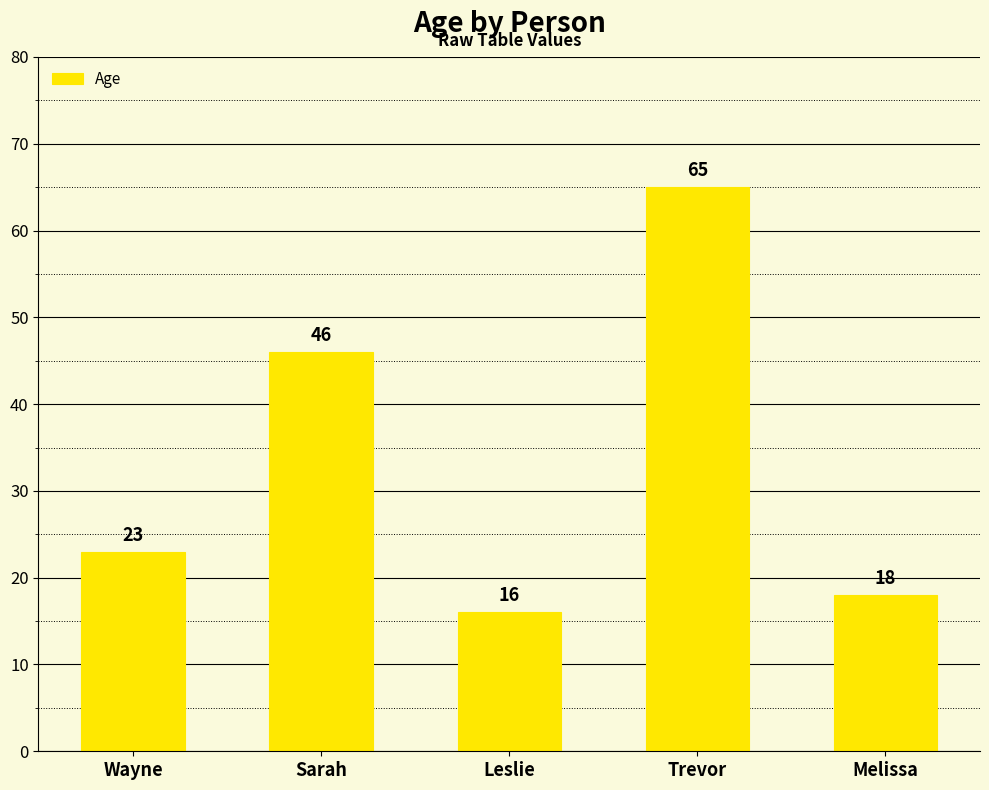

What is the label of the 5th bar from the right?

Wayne